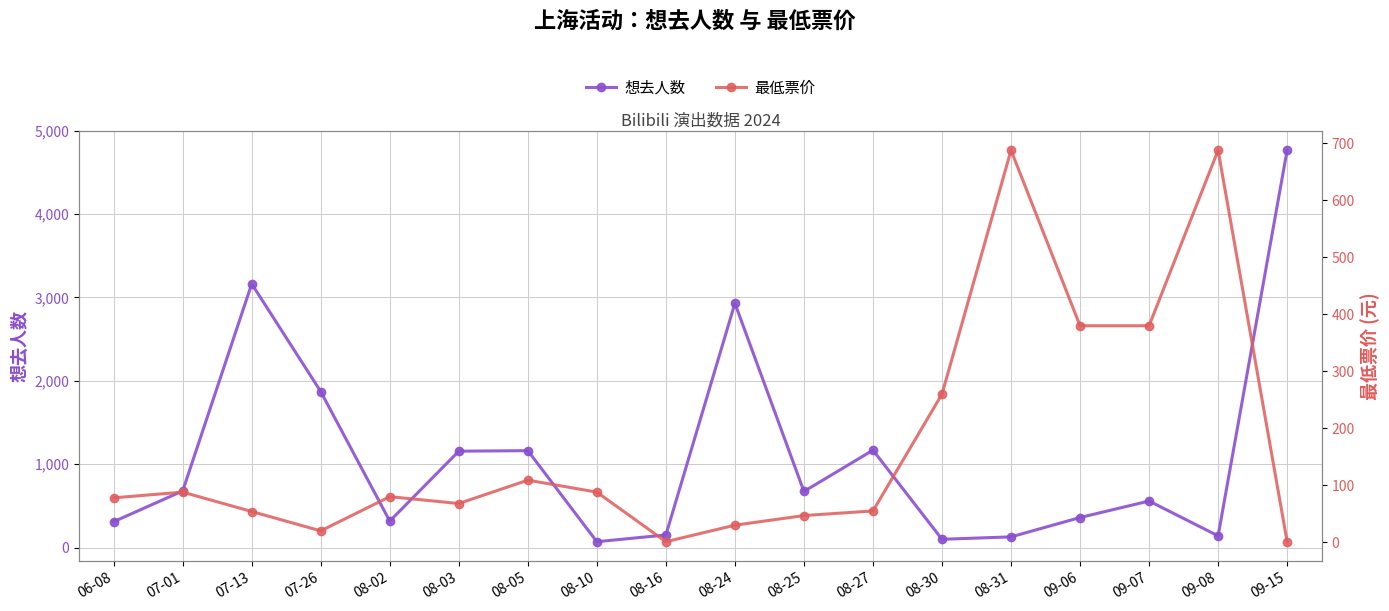

The 想去人数 series shows 978.5 at 08-25. True or false?

False